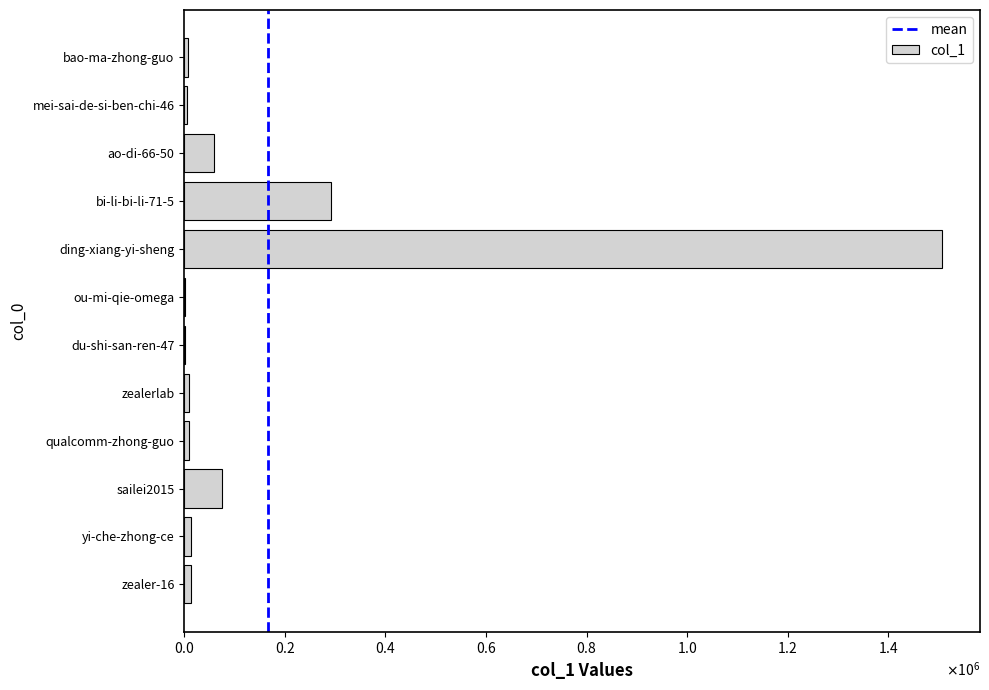

Between qualcomm-zhong-guo and ding-xiang-yi-sheng, which is larger?

ding-xiang-yi-sheng